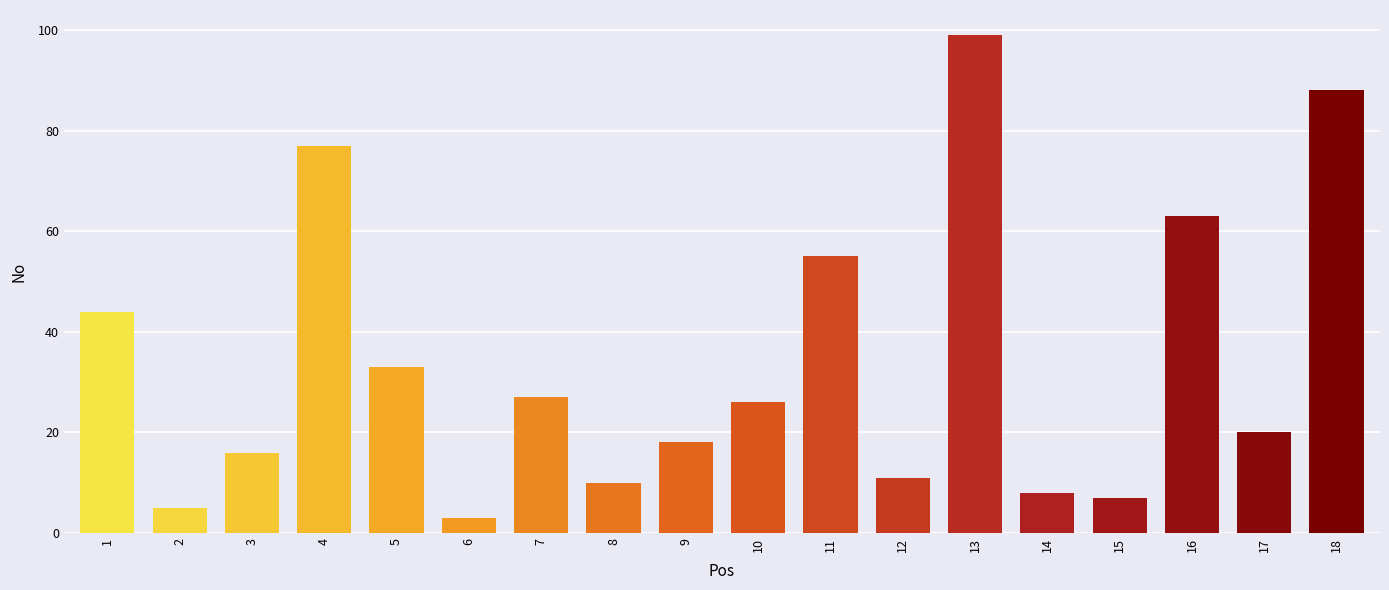

What is the ratio of the value at 15 to the value at 7?

0.3